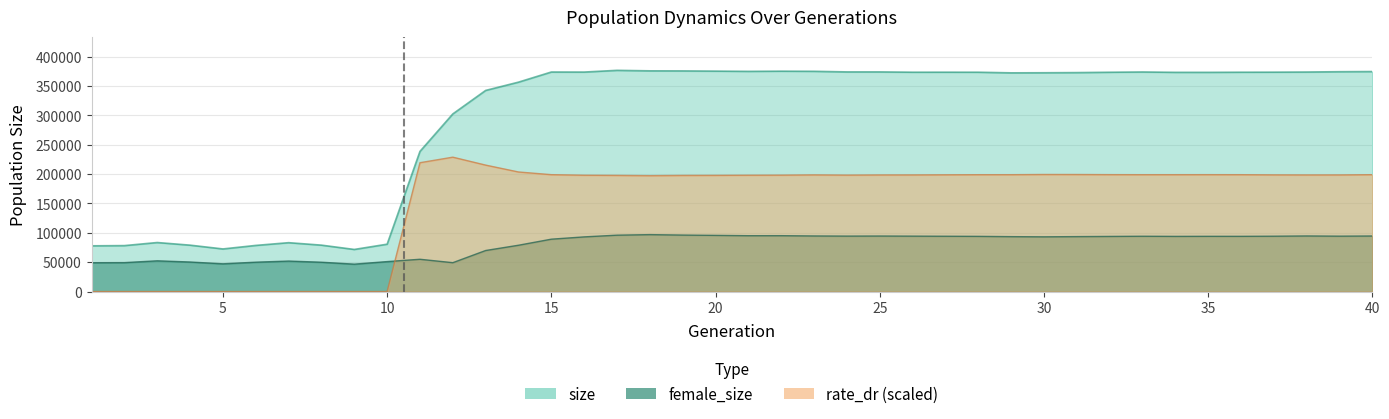

At how many categories does at least one series exceed 318751?

28